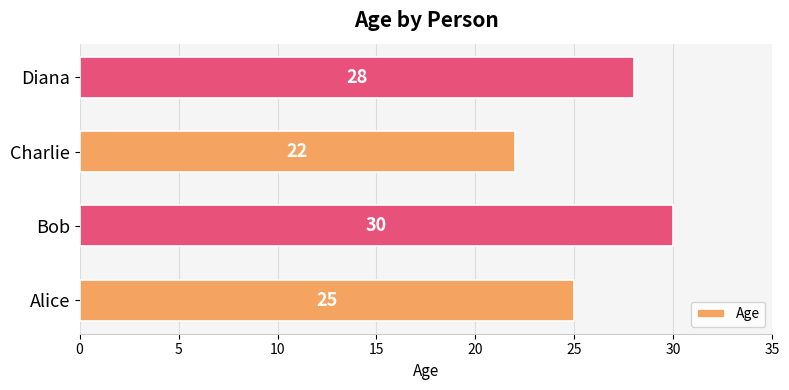

How many bars are there in total?

4